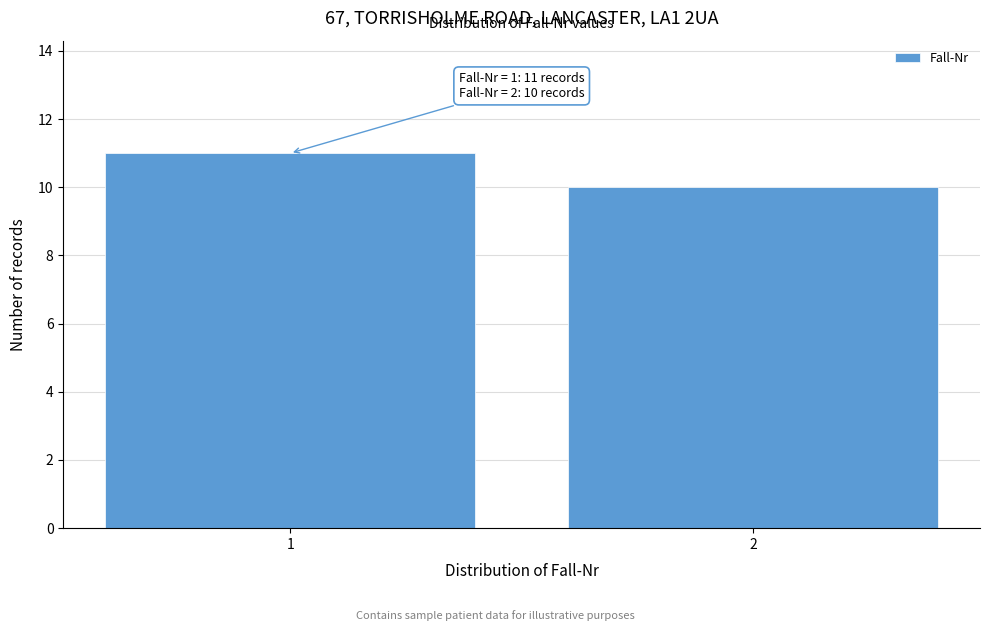

Reading right to left, transcribe all the data shown in this chart.

10	11